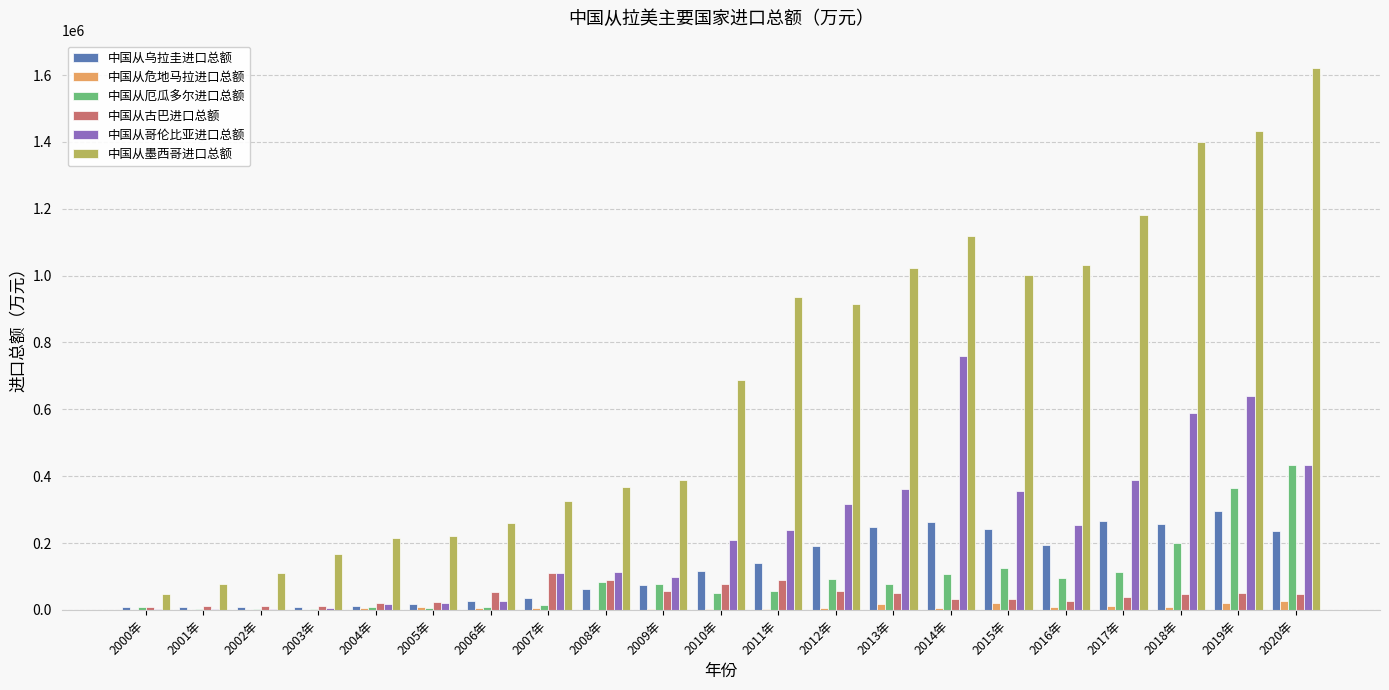

What is the sum of all 中国从厄瓜多尔进口总额 values?

1925997.6